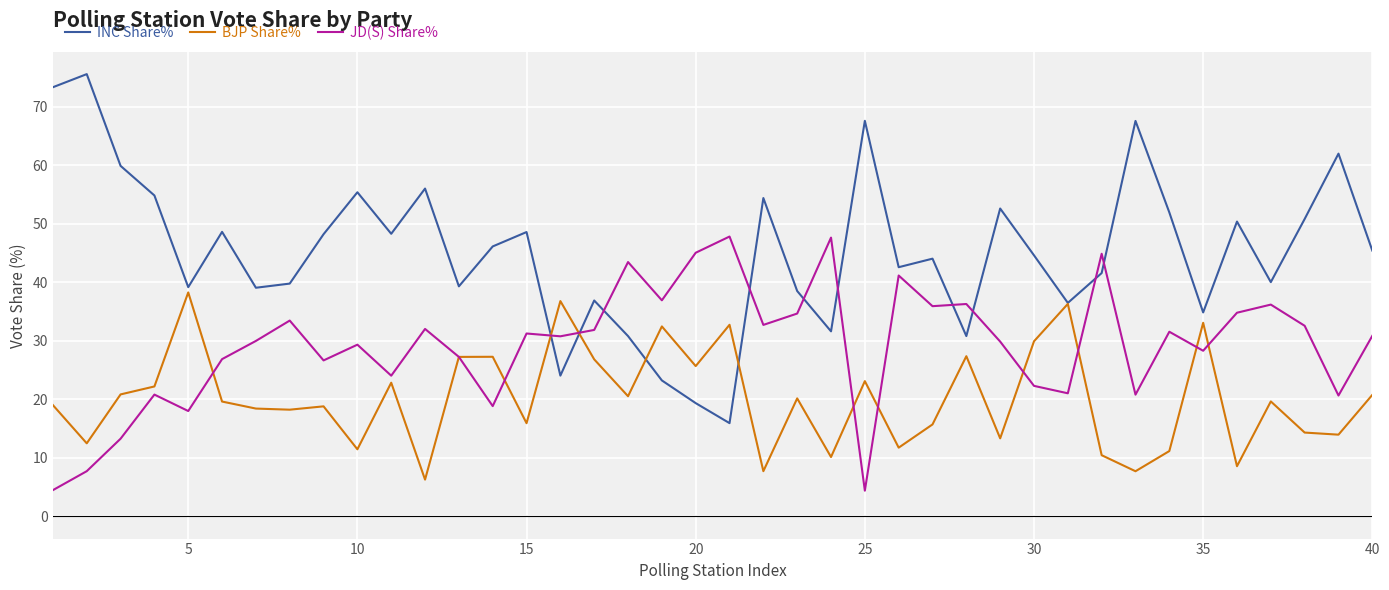

Which series has the largest range (max minus min)?

INC Share%